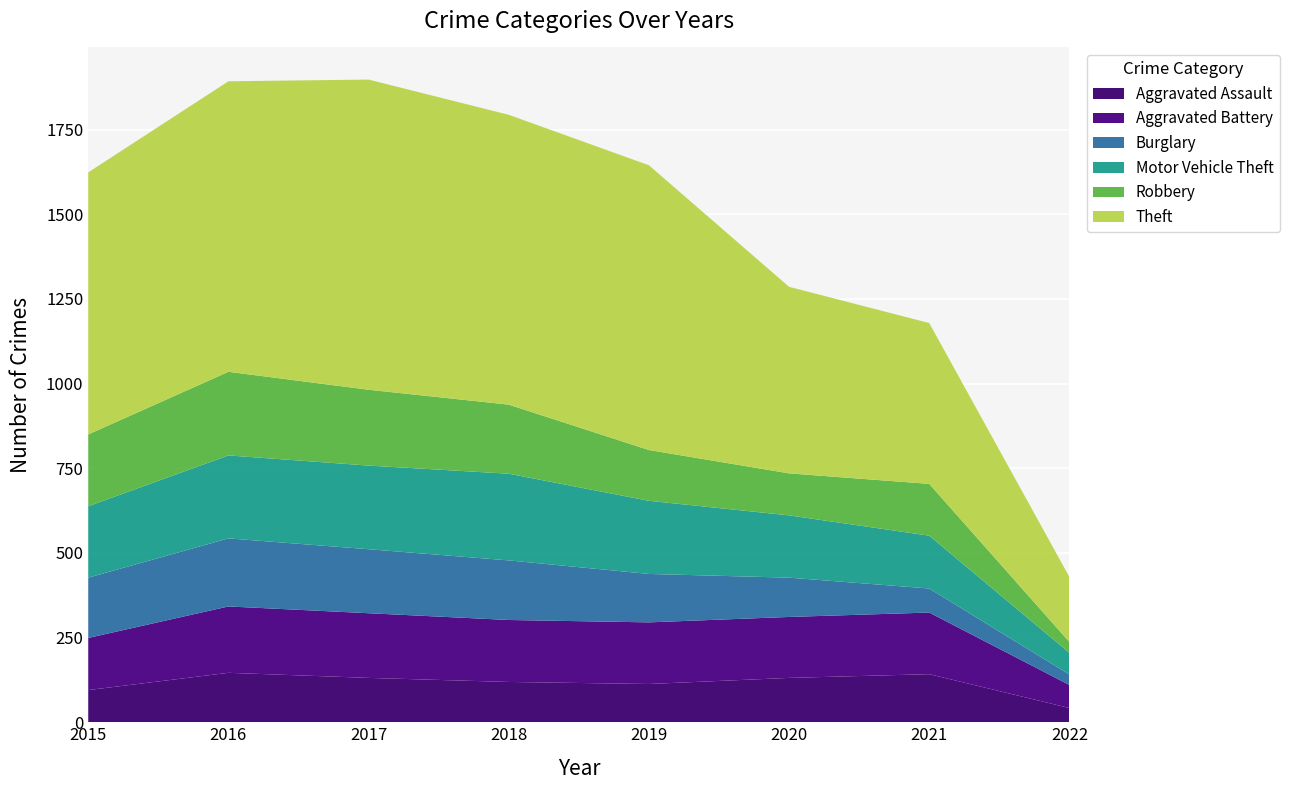

Reading left to right, list all the values displayed in this chart.

Aggravated Assault: 95	146	131	119	113	131	142	42
Aggravated Battery: 154	196	191	183	182	180	182	68
Burglary: 178	201	189	176	143	116	71	31
Motor Vehicle Theft: 211	245	247	256	216	184	156	64
Robbery: 212	247	224	204	150	124	153	32
Theft: 774	858	916	856	841	551	475	192